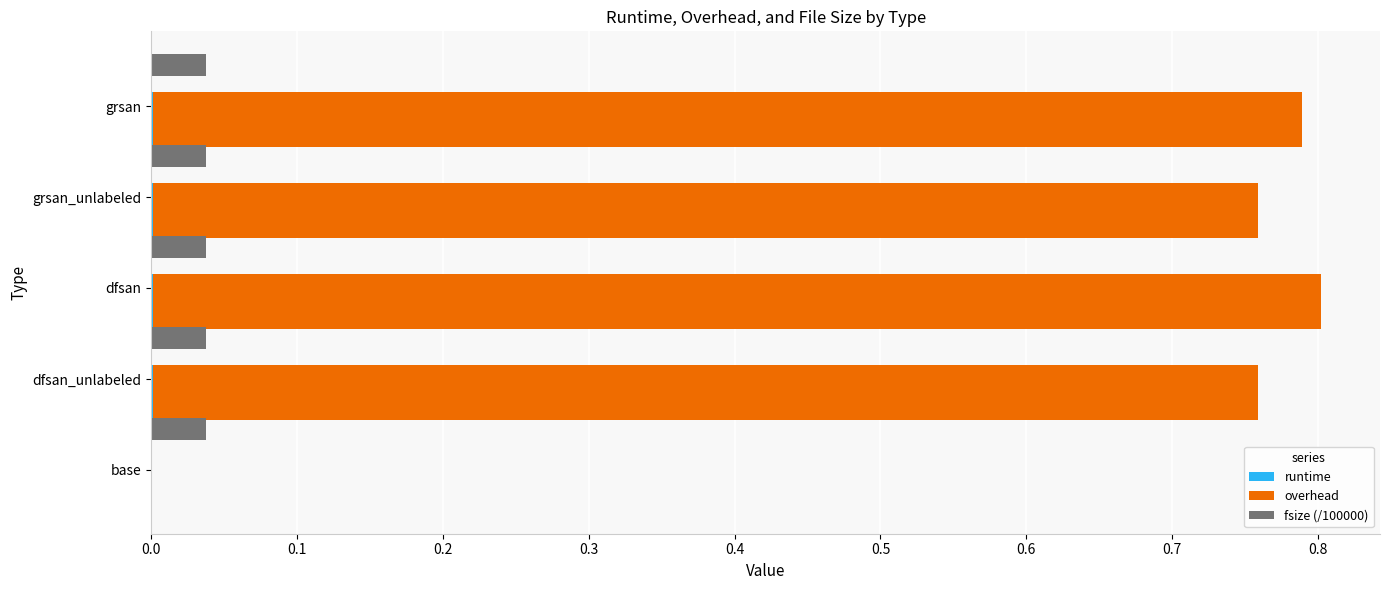

What are all the series names shown in the legend?

runtime, overhead, fsize (/100000)